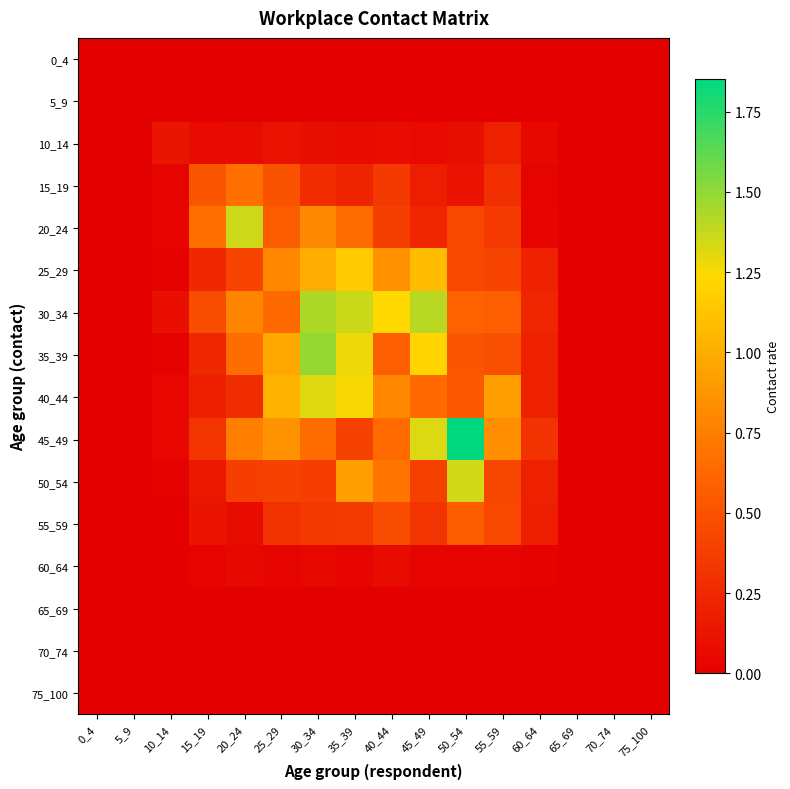

Reading left to right, what are all the values shown in this chart?

0_4: 0_4=0.0	5_9=0.0	10_14=0.0	15_19=0.0	20_24=0.0	25_29=0.0	30_34=0.0	35_39=0.0	40_44=0.0	45_49=0.0	50_54=0.0	55_59=0.0	60_64=0.0	65_69=0.0	70_74=0.0	75_100=0.0
5_9: 0_4=0.0	5_9=0.0	10_14=0.0	15_19=0.0	20_24=0.0	25_29=0.0	30_34=0.0	35_39=0.0	40_44=0.0	45_49=0.0	50_54=0.0	55_59=0.0	60_64=0.0	65_69=0.0	70_74=0.0	75_100=0.0
10_14: 0_4=0.0	5_9=0.0	10_14=0.1	15_19=0.1	20_24=0.1	25_29=0.1	30_34=0.1	35_39=0.1	40_44=0.1	45_49=0.1	50_54=0.1	55_59=0.2	60_64=0.1	65_69=0.0	70_74=0.0	75_100=0.0
15_19: 0_4=0.0	5_9=0.0	10_14=0.0	15_19=0.5	20_24=0.7	25_29=0.5	30_34=0.3	35_39=0.2	40_44=0.3	45_49=0.2	50_54=0.1	55_59=0.3	60_64=0.0	65_69=0.0	70_74=0.0	75_100=0.0
20_24: 0_4=0.0	5_9=0.0	10_14=0.0	15_19=0.7	20_24=1.4	25_29=0.6	30_34=0.8	35_39=0.7	40_44=0.4	45_49=0.2	50_54=0.4	55_59=0.4	60_64=0.0	65_69=0.0	70_74=0.0	75_100=0.0
25_29: 0_4=0.0	5_9=0.0	10_14=0.0	15_19=0.2	20_24=0.4	25_29=0.8	30_34=1.0	35_39=1.2	40_44=0.8	45_49=1.1	50_54=0.4	55_59=0.4	60_64=0.2	65_69=0.0	70_74=0.0	75_100=0.0
30_34: 0_4=0.0	5_9=0.0	10_14=0.1	15_19=0.5	20_24=0.8	25_29=0.6	30_34=1.4	35_39=1.4	40_44=1.2	45_49=1.4	50_54=0.6	55_59=0.6	60_64=0.2	65_69=0.0	70_74=0.0	75_100=0.0
35_39: 0_4=0.0	5_9=0.0	10_14=0.0	15_19=0.2	20_24=0.7	25_29=1.0	30_34=1.5	35_39=1.3	40_44=0.6	45_49=1.2	50_54=0.5	55_59=0.5	60_64=0.2	65_69=0.0	70_74=0.0	75_100=0.0
40_44: 0_4=0.0	5_9=0.0	10_14=0.0	15_19=0.2	20_24=0.3	25_29=1.0	30_34=1.3	35_39=1.3	40_44=0.8	45_49=0.6	50_54=0.5	55_59=0.9	60_64=0.2	65_69=0.0	70_74=0.0	75_100=0.0
45_49: 0_4=0.0	5_9=0.0	10_14=0.0	15_19=0.3	20_24=0.7	25_29=0.9	30_34=0.7	35_39=0.4	40_44=0.7	45_49=1.3	50_54=1.9	55_59=0.8	60_64=0.3	65_69=0.0	70_74=0.0	75_100=0.0
50_54: 0_4=0.0	5_9=0.0	10_14=0.0	15_19=0.1	20_24=0.4	25_29=0.4	30_34=0.4	35_39=0.9	40_44=0.7	45_49=0.4	50_54=1.3	55_59=0.4	60_64=0.2	65_69=0.0	70_74=0.0	75_100=0.0
55_59: 0_4=0.0	5_9=0.0	10_14=0.0	15_19=0.1	20_24=0.1	25_29=0.3	30_34=0.3	35_39=0.4	40_44=0.5	45_49=0.3	50_54=0.6	55_59=0.4	60_64=0.2	65_69=0.0	70_74=0.0	75_100=0.0
60_64: 0_4=0.0	5_9=0.0	10_14=0.0	15_19=0.0	20_24=0.1	25_29=0.0	30_34=0.1	35_39=0.0	40_44=0.1	45_49=0.0	50_54=0.0	55_59=0.0	60_64=0.0	65_69=0.0	70_74=0.0	75_100=0.0
65_69: 0_4=0.0	5_9=0.0	10_14=0.0	15_19=0.0	20_24=0.0	25_29=0.0	30_34=0.0	35_39=0.0	40_44=0.0	45_49=0.0	50_54=0.0	55_59=0.0	60_64=0.0	65_69=0.0	70_74=0.0	75_100=0.0
70_74: 0_4=0.0	5_9=0.0	10_14=0.0	15_19=0.0	20_24=0.0	25_29=0.0	30_34=0.0	35_39=0.0	40_44=0.0	45_49=0.0	50_54=0.0	55_59=0.0	60_64=0.0	65_69=0.0	70_74=0.0	75_100=0.0
75_100: 0_4=0.0	5_9=0.0	10_14=0.0	15_19=0.0	20_24=0.0	25_29=0.0	30_34=0.0	35_39=0.0	40_44=0.0	45_49=0.0	50_54=0.0	55_59=0.0	60_64=0.0	65_69=0.0	70_74=0.0	75_100=0.0